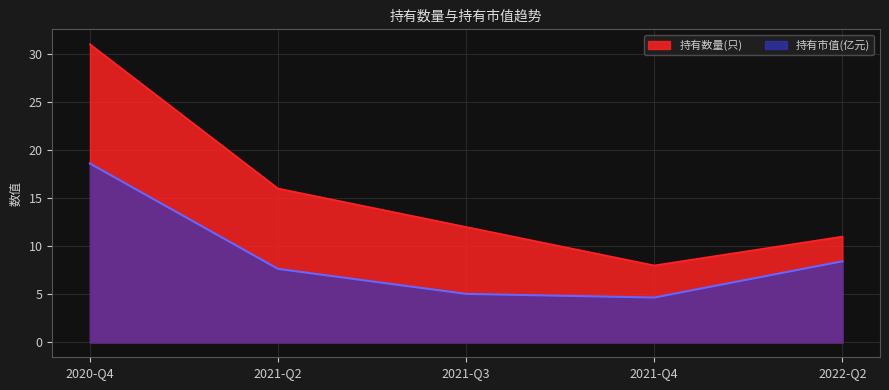

At 2021-Q3, list the series in order from smallest to largest.

持有市值(亿元), 持有数量(只)